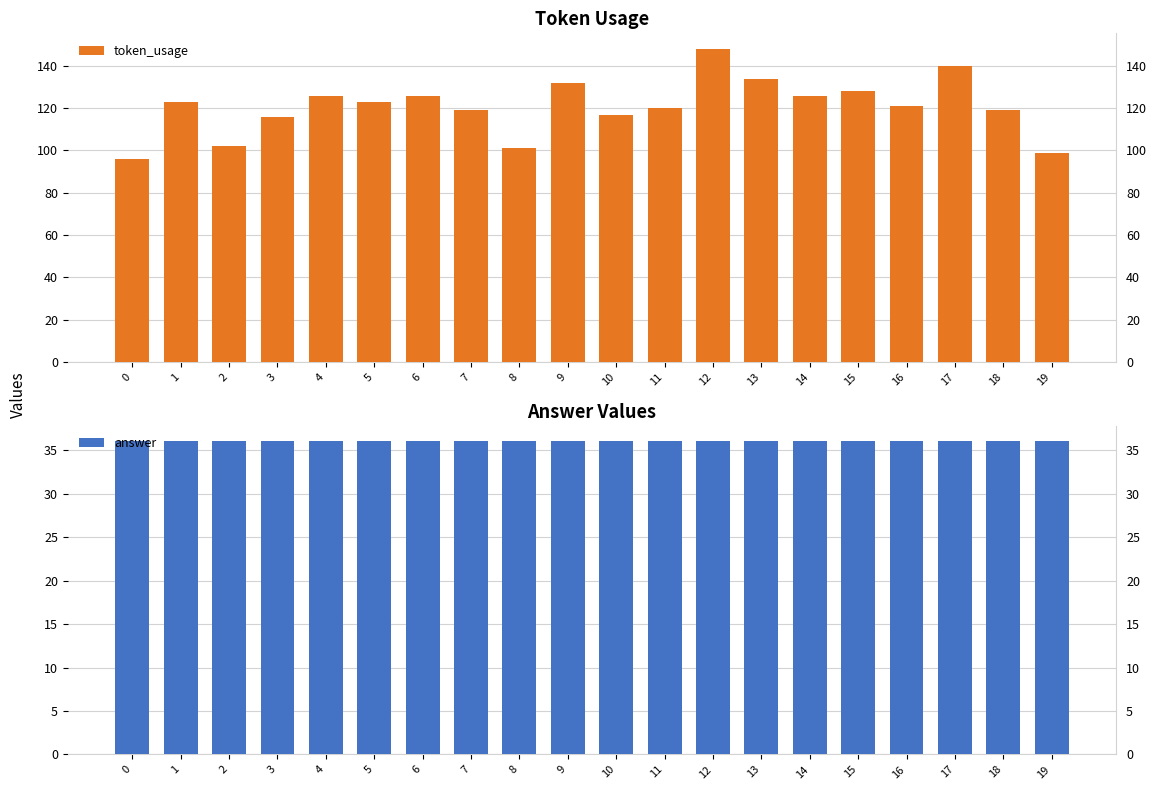

The token_usage series shows 93 at 13. True or false?

False